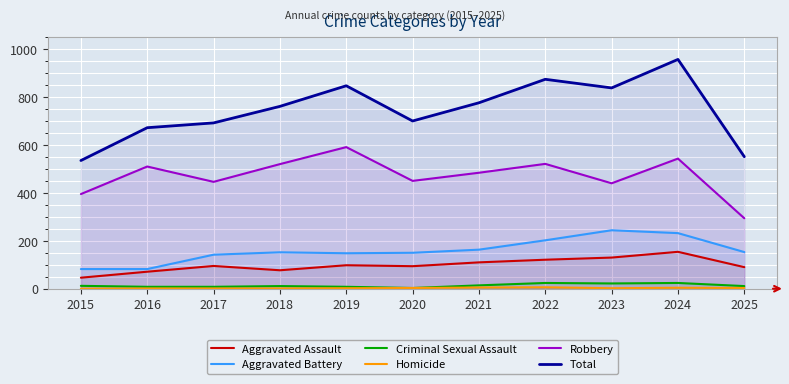

What is the spread (max minus min) of values at 2017?

691